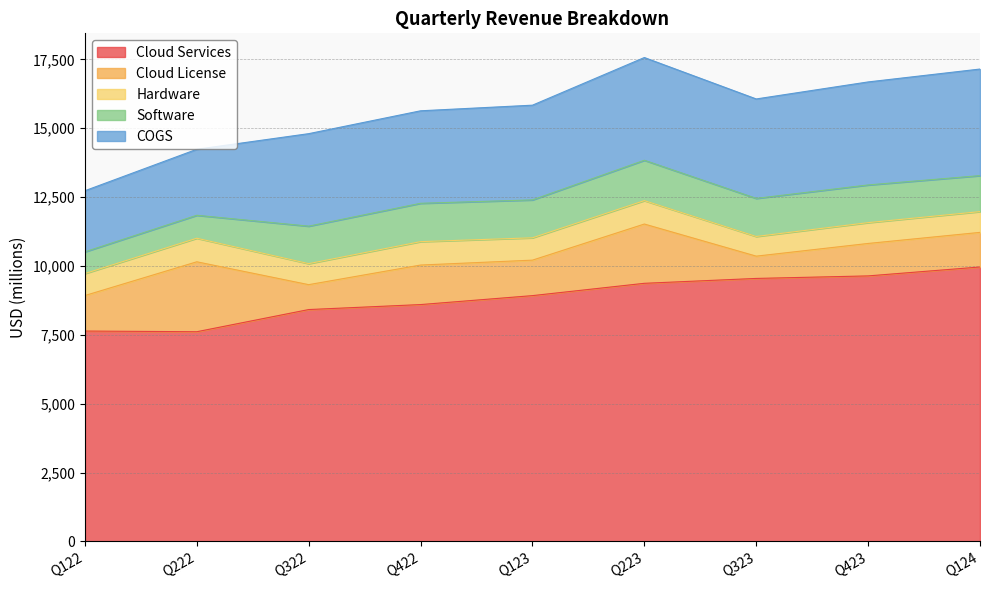

What is the difference between the COGS values at Q322 and Q423?

382